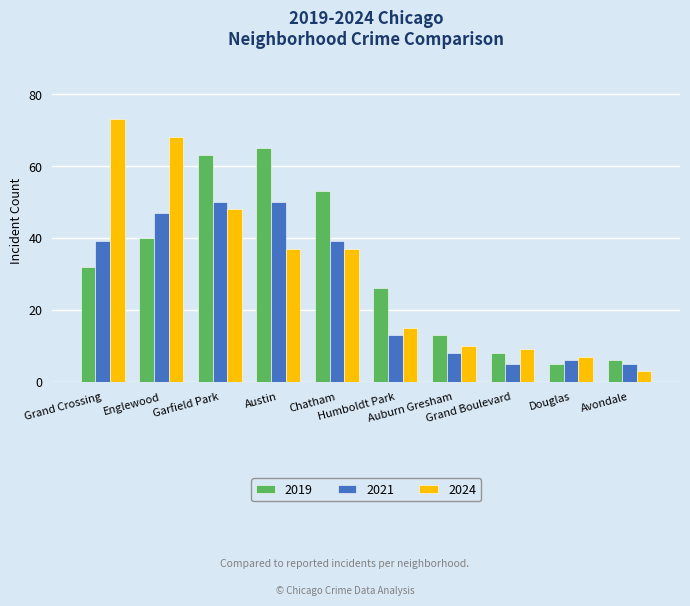

At how many categories does at least one series exceed 51?

5